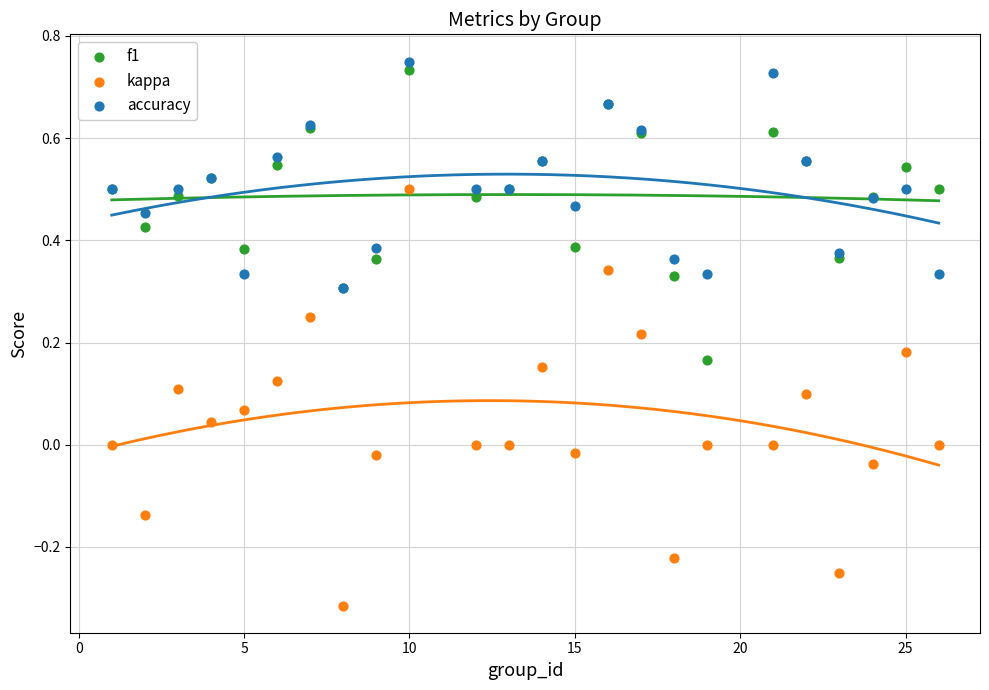

What are all the series names shown in the legend?

f1, kappa, accuracy